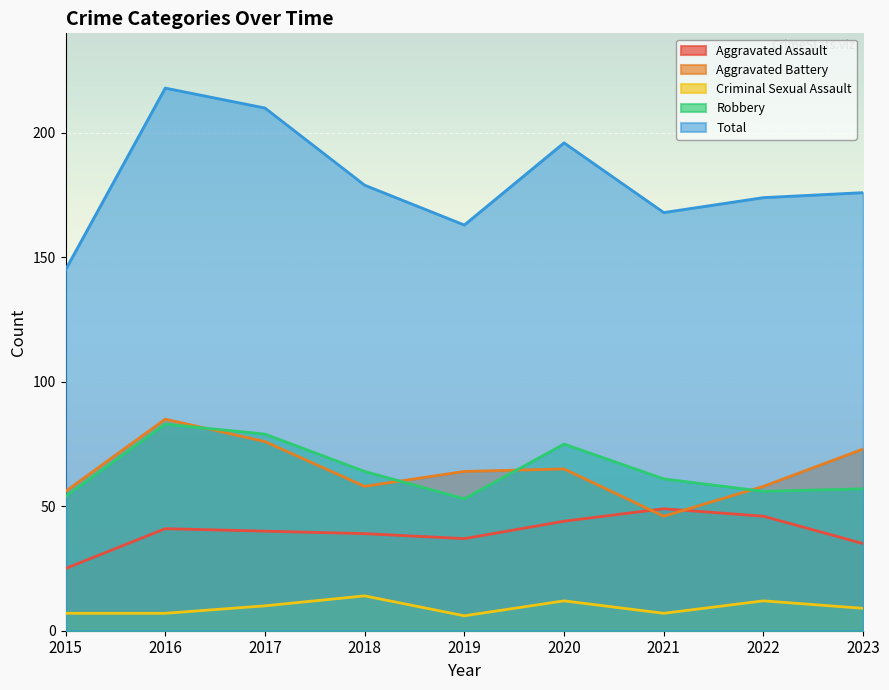

What is the total value across all series at 2023?

350